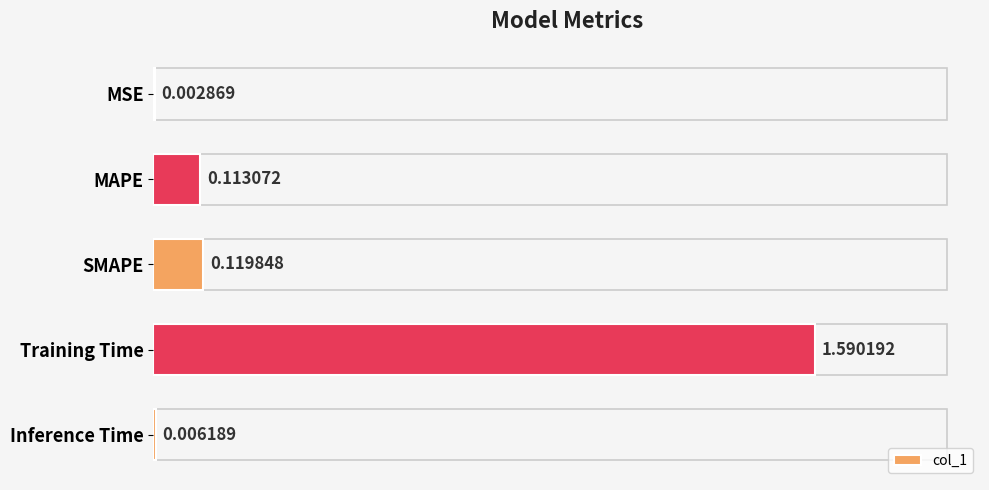

What is the sum of the values at Training Time and SMAPE?

1.7